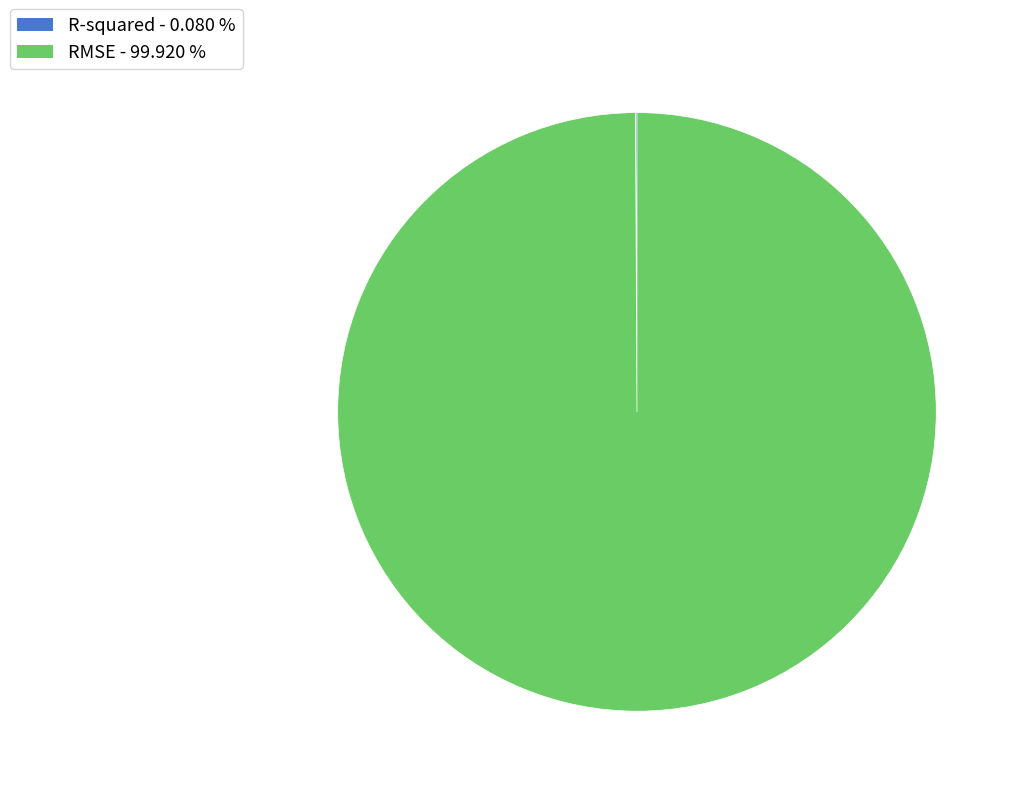

Is there a majority slice in this chart?

Yes